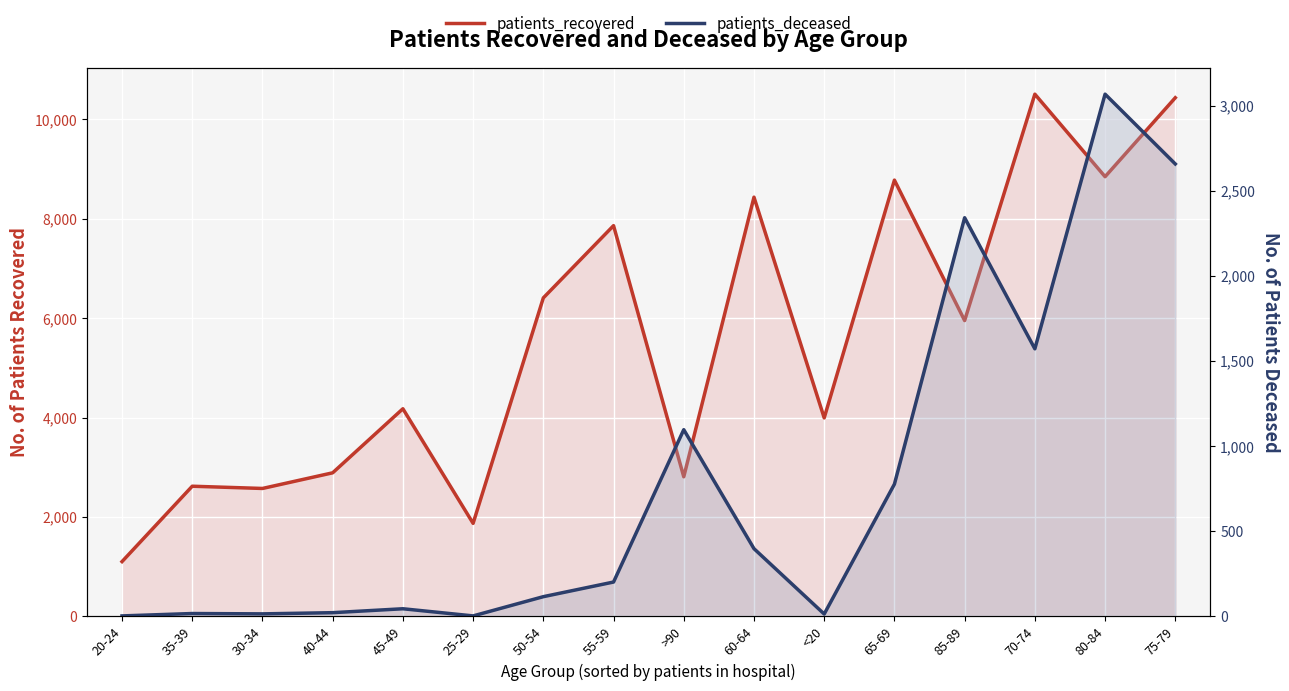

Which series has the largest total across all categories?

patients_recovered